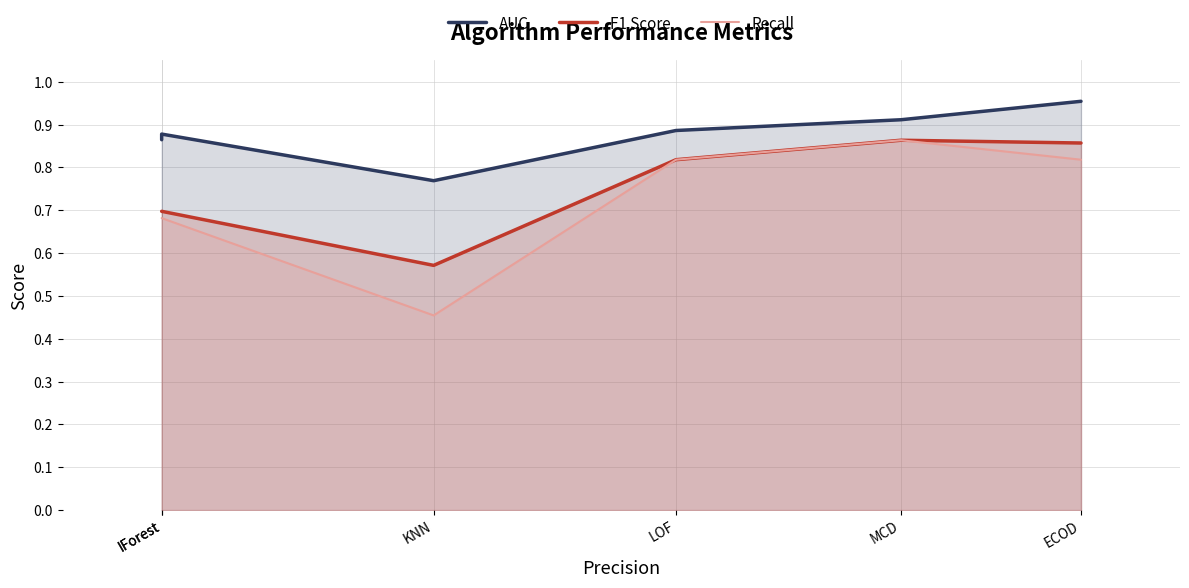

True or false: F1 Score and AUC intersect in this chart.

False